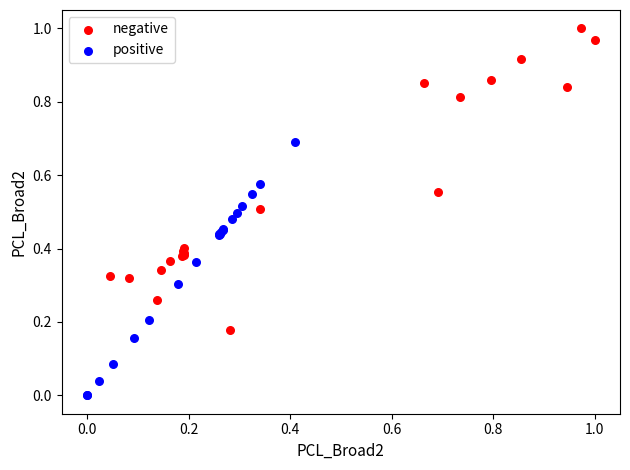

Which series reaches the maximum Y coordinate?

negative